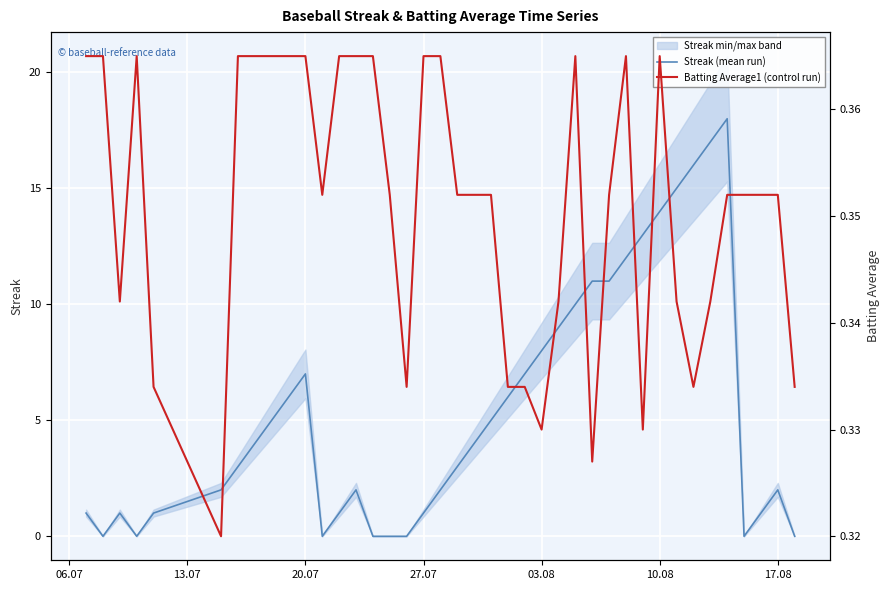

Is it true that Streak (mean run) equals 4.6 at 32?

False